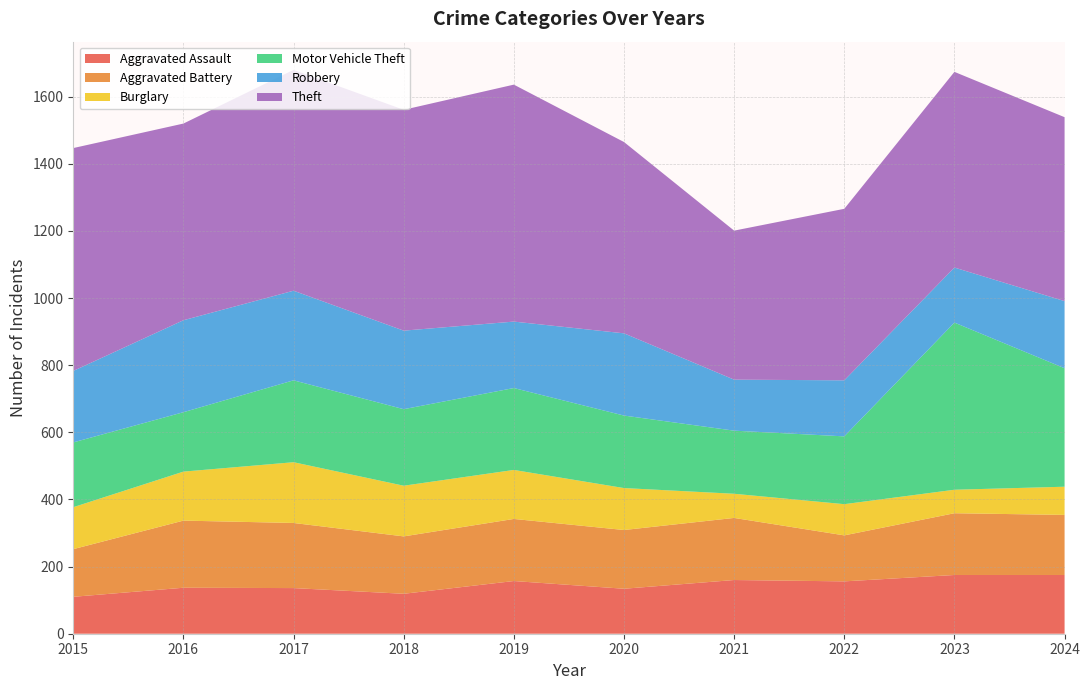

Reading left to right, list all the values displayed in this chart.

Aggravated Assault: 110	137	136	119	157	134	160	156	175	175
Aggravated Battery: 142	200	194	171	185	175	185	137	184	179
Burglary: 125	146	181	151	146	125	72	93	70	84
Motor Vehicle Theft: 193	177	244	228	244	216	188	202	498	353
Robbery: 213	274	267	234	198	245	152	167	164	200
Theft: 664	586	658	658	706	570	444	511	583	548